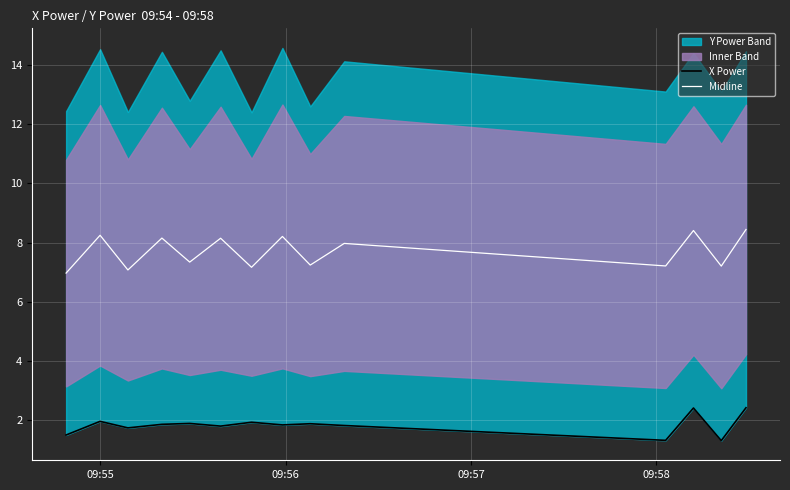

True or false: X Power and Midline intersect in this chart.

False